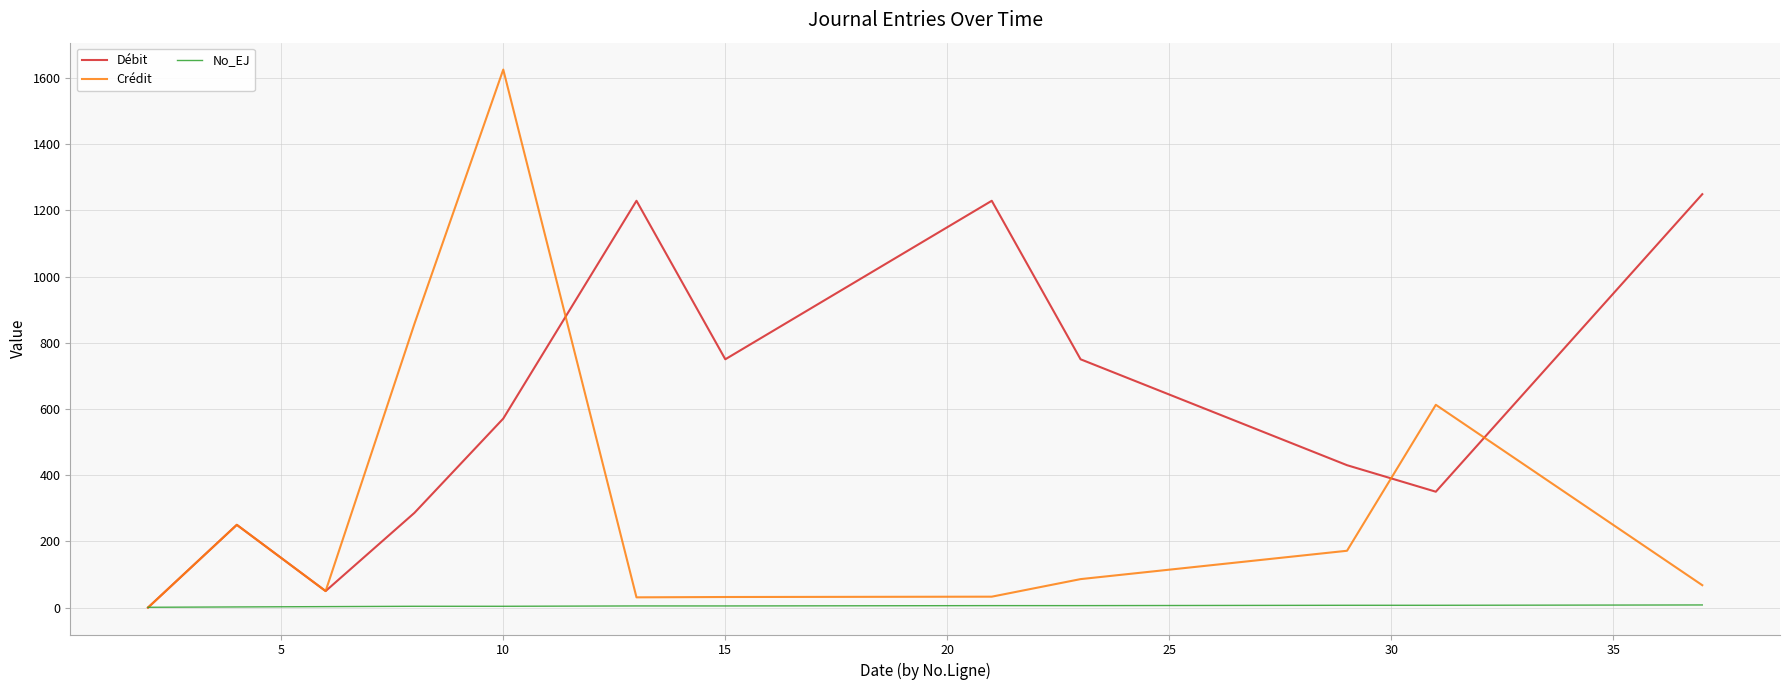

List the series in order of their overall mean, highest first.

Débit, Crédit, No_EJ